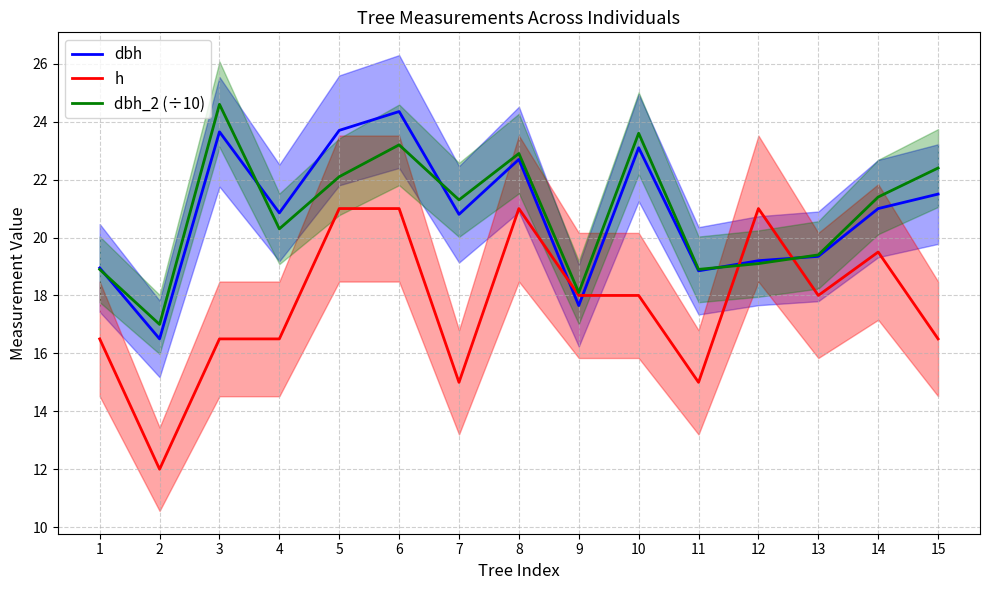

What is the value of the h point at the 1st from the left?

16.5